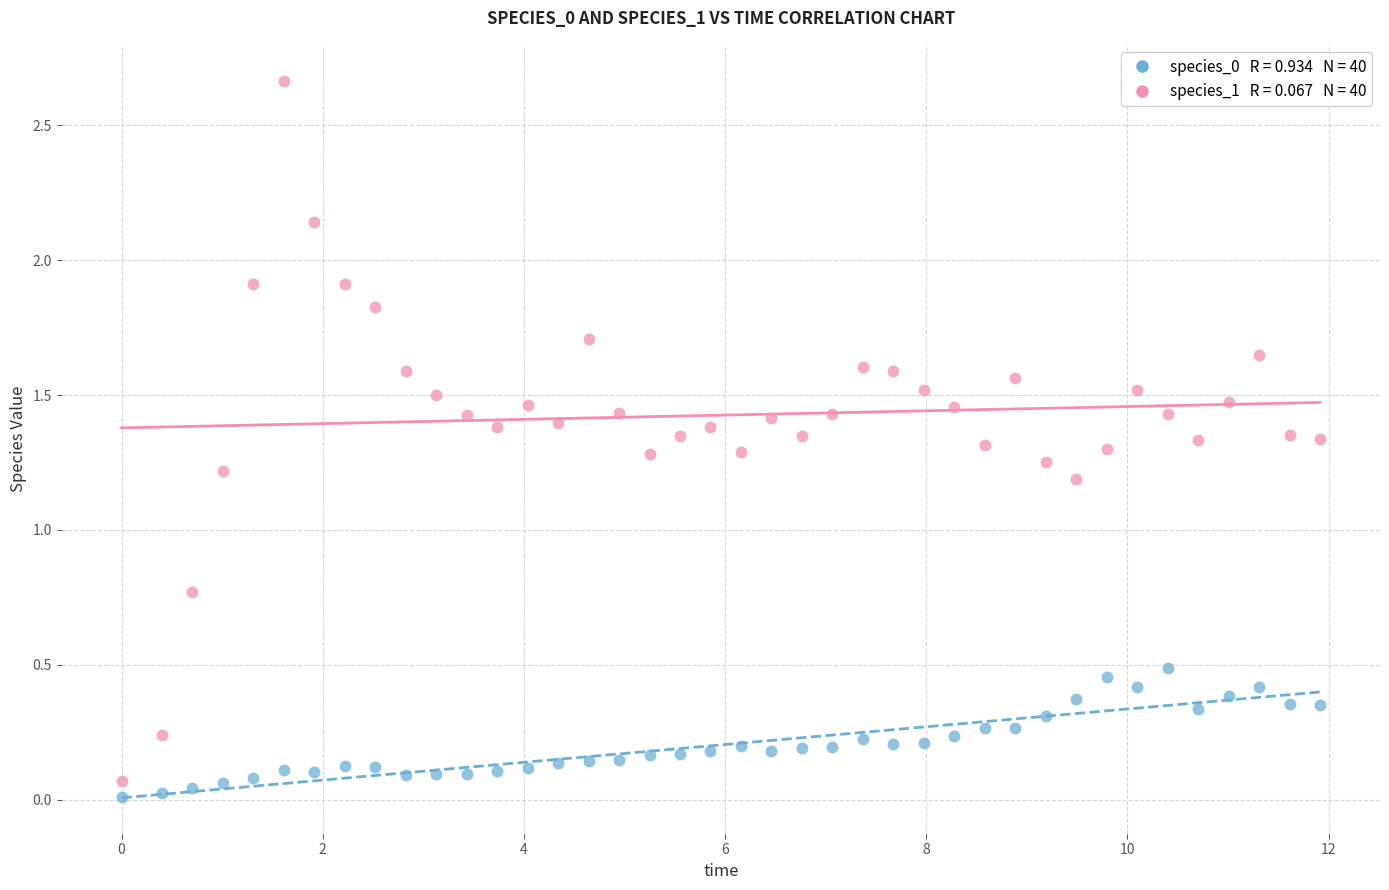

Across all data points, what is the range of X values (max minus min)?

11.9